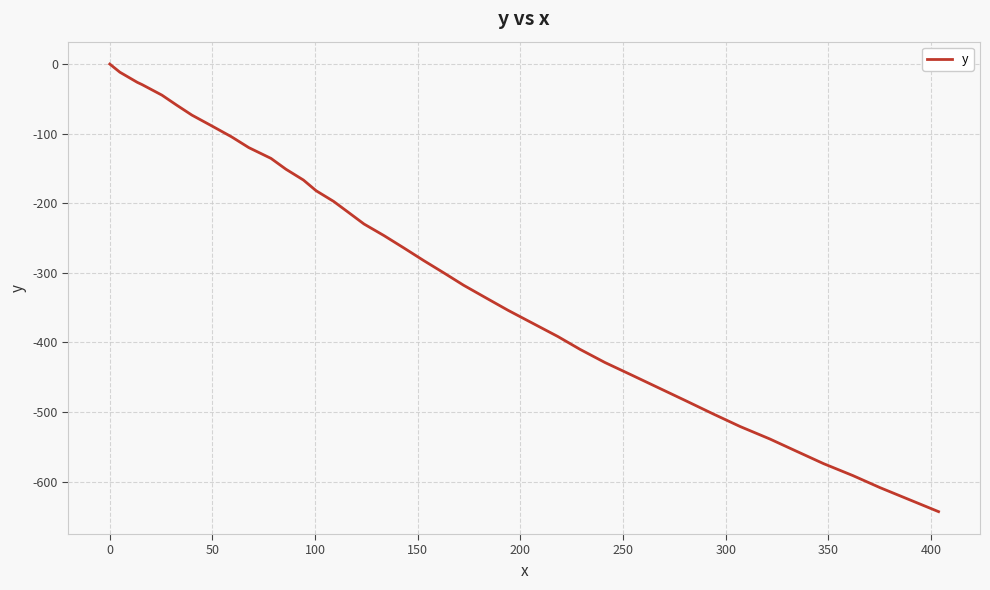

What is the difference between the maximum and minimum values?

643.3